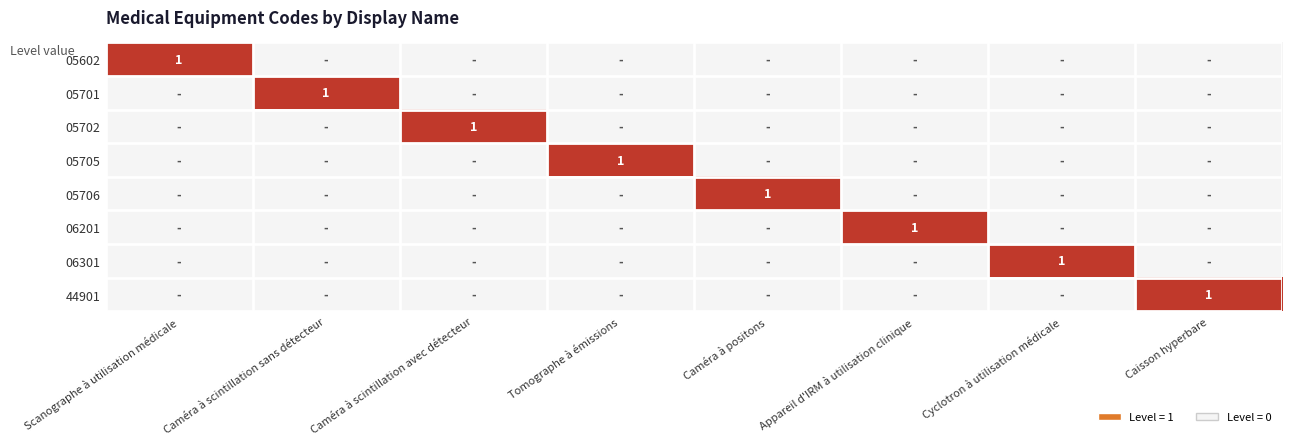

True or false: 05702 has a value of 1 at Caméra à scintillation avec détecteur.

True